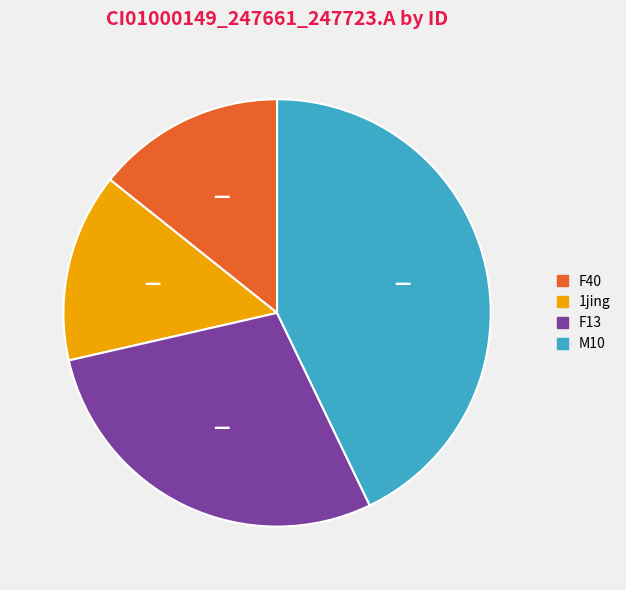

What is the ratio of the value at 1jing to the value at F13?

0.5